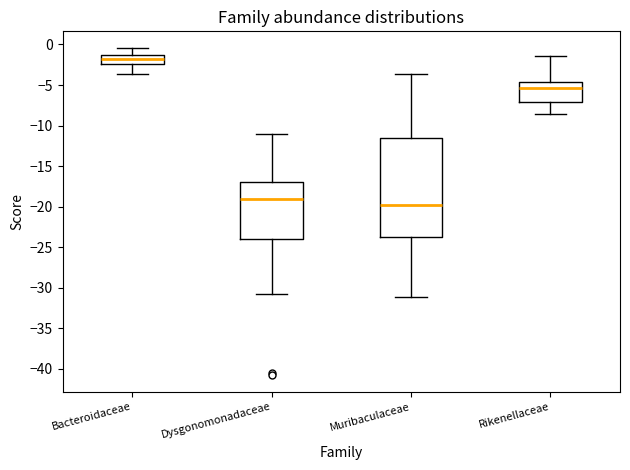

Reading left to right, transcribe this box plot: for each box, give where its median line is, the range the box spans, and where its two whiskers end, as read against the y-axis. The values are not printed on the chart, so give them approximately, as read against the axis.

Bacteroidaceae: median -2.0, box -2.5 to -1.5, whiskers -3.5 to -0.5
Dysgonomonadaceae: median -19.0, box -24.0 to -17.0, whiskers -31.0 to -11.0
Muribaculaceae: median -20.0, box -23.5 to -11.5, whiskers -31.0 to -3.5
Rikenellaceae: median -5.5, box -7.0 to -4.5, whiskers -8.5 to -1.5